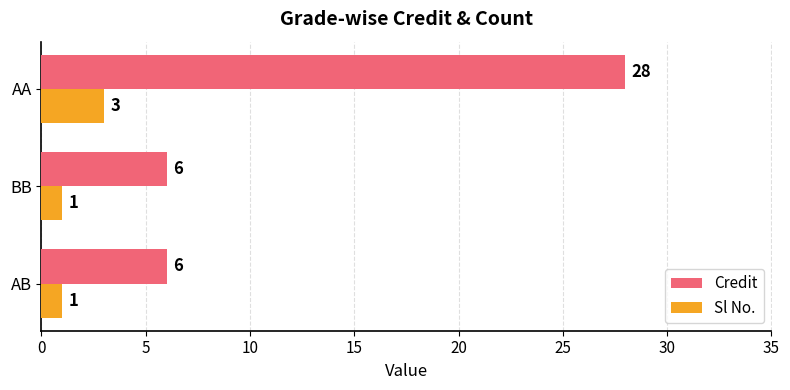

The value of Credit at AB is 10. True or false?

False